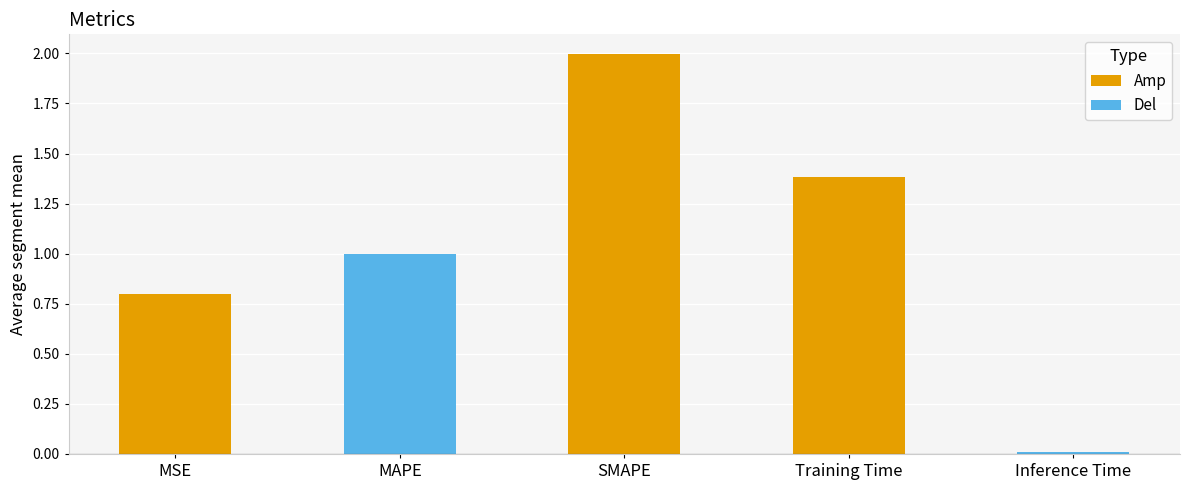

What is the average value?

1.0